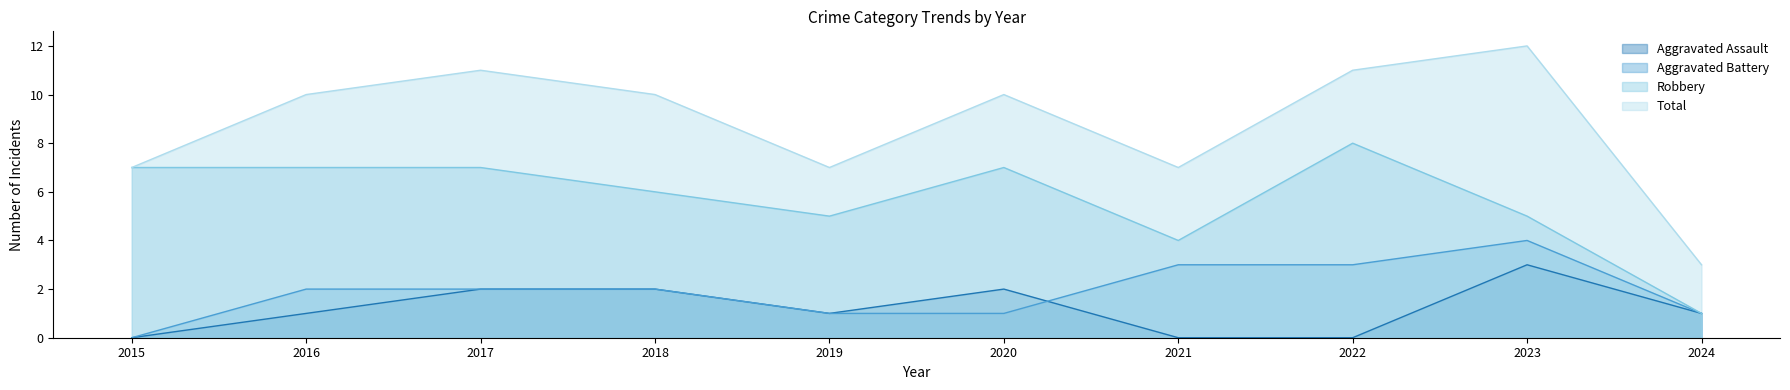

Reading right to left, list all the values displayed in this chart.

Aggravated Assault: 2024=1	2023=3	2022=0	2021=0	2020=2	2019=1	2018=2	2017=2	2016=1	2015=0
Aggravated Battery: 2024=1	2023=4	2022=3	2021=3	2020=1	2019=1	2018=2	2017=2	2016=2	2015=0
Robbery: 2024=1	2023=5	2022=8	2021=4	2020=7	2019=5	2018=6	2017=7	2016=7	2015=7
Total: 2024=3	2023=12	2022=11	2021=7	2020=10	2019=7	2018=10	2017=11	2016=10	2015=7